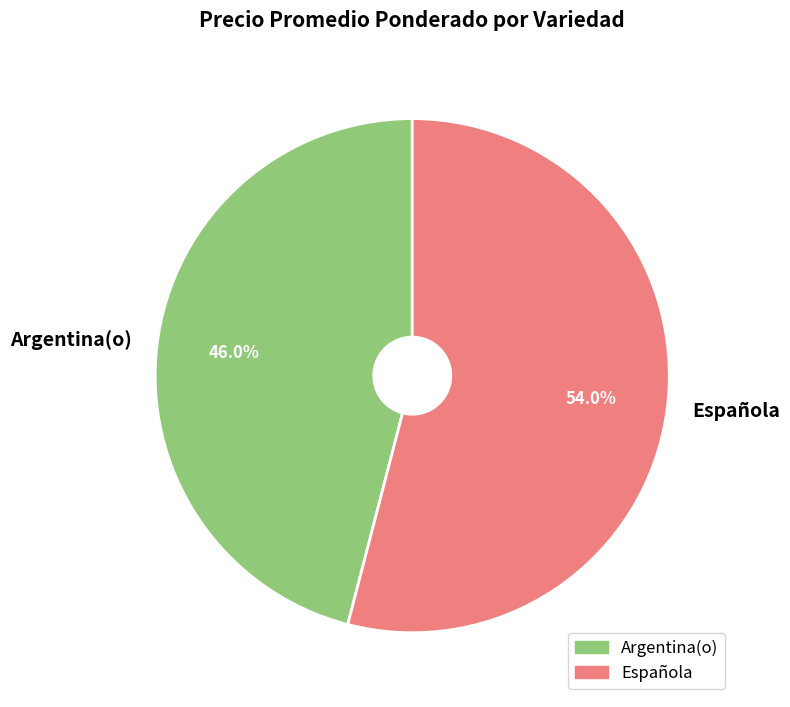

What portion of the pie excludes Española?

46.0%